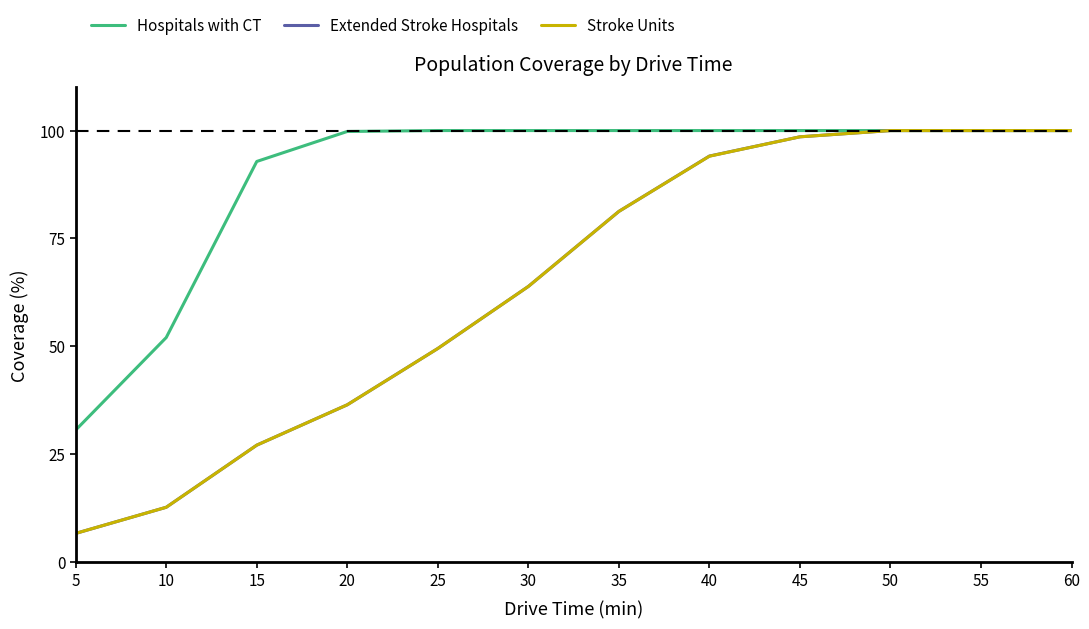

What is the total value across all series at 25?

199.0